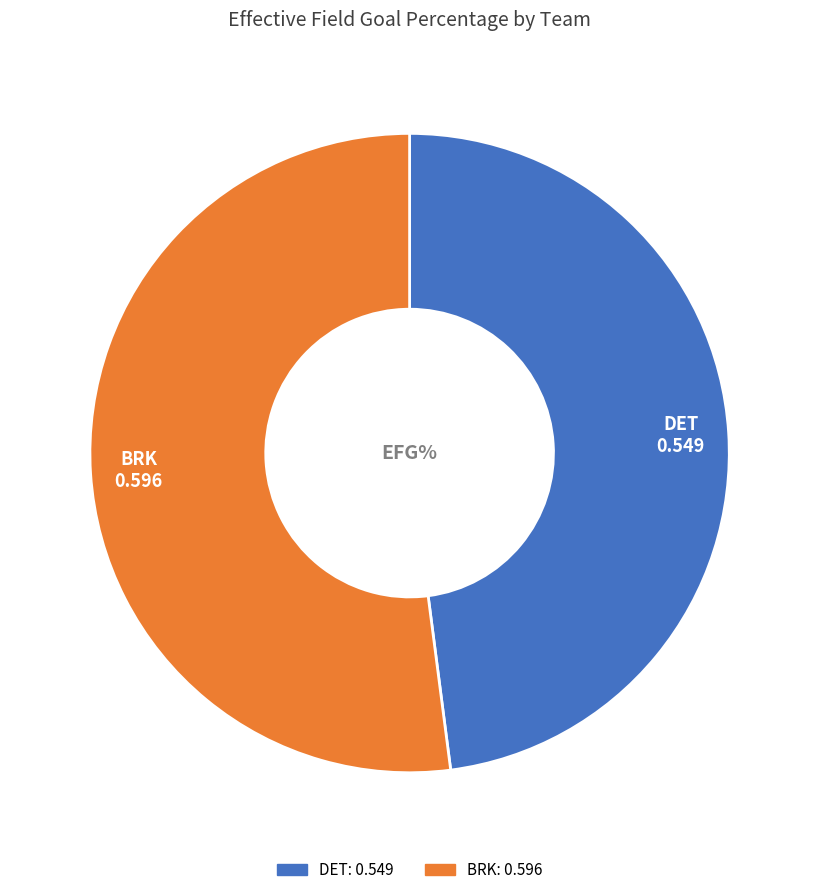

Between DET and BRK, which is larger?

BRK